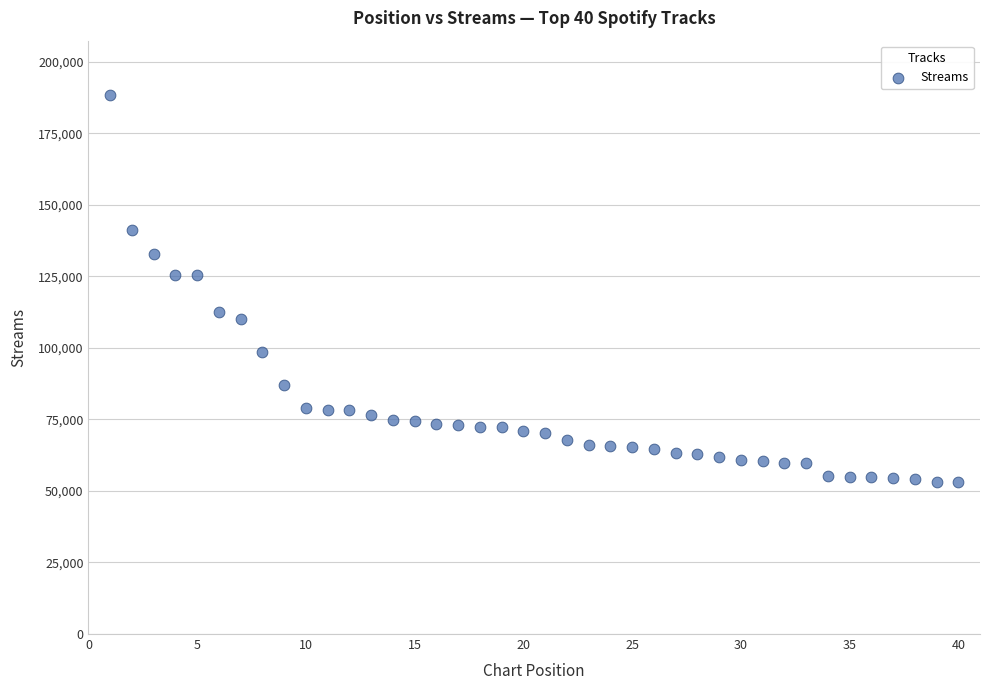

What is the range of X values (max minus min)?

39